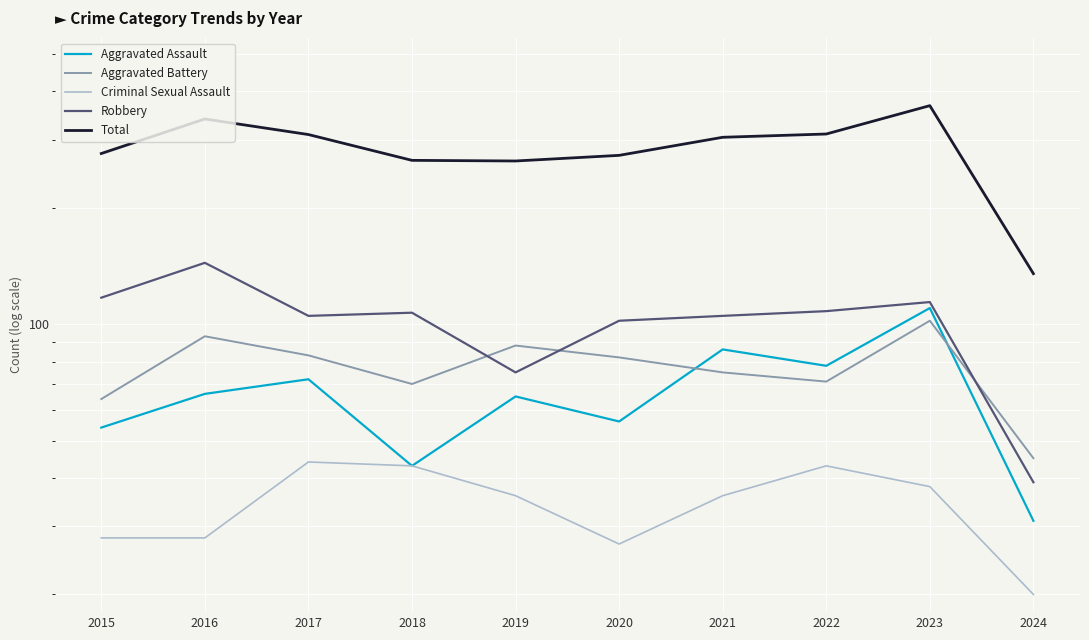

What are all the series names shown in the legend?

Aggravated Assault, Aggravated Battery, Criminal Sexual Assault, Robbery, Total